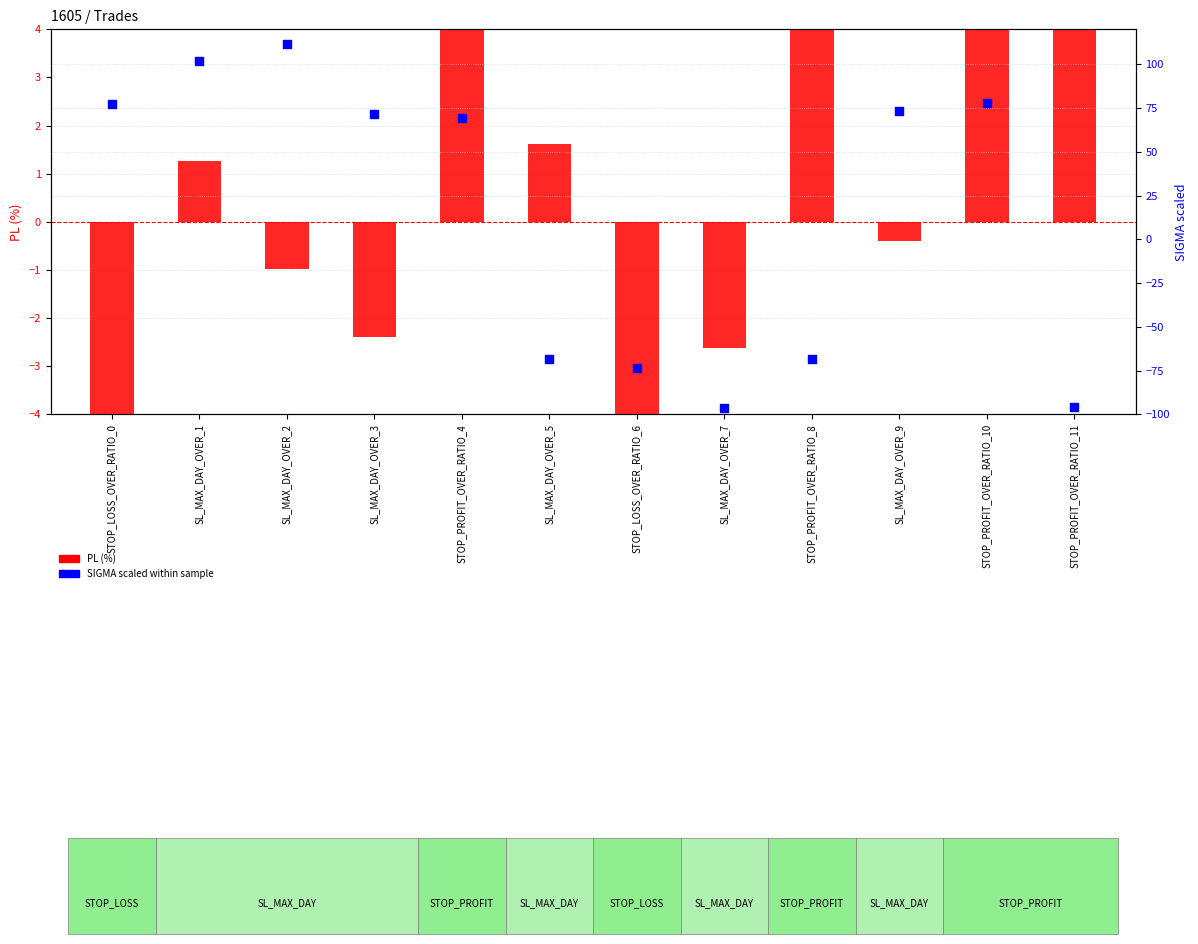

At how many categories does at least one series exceed 2?

9